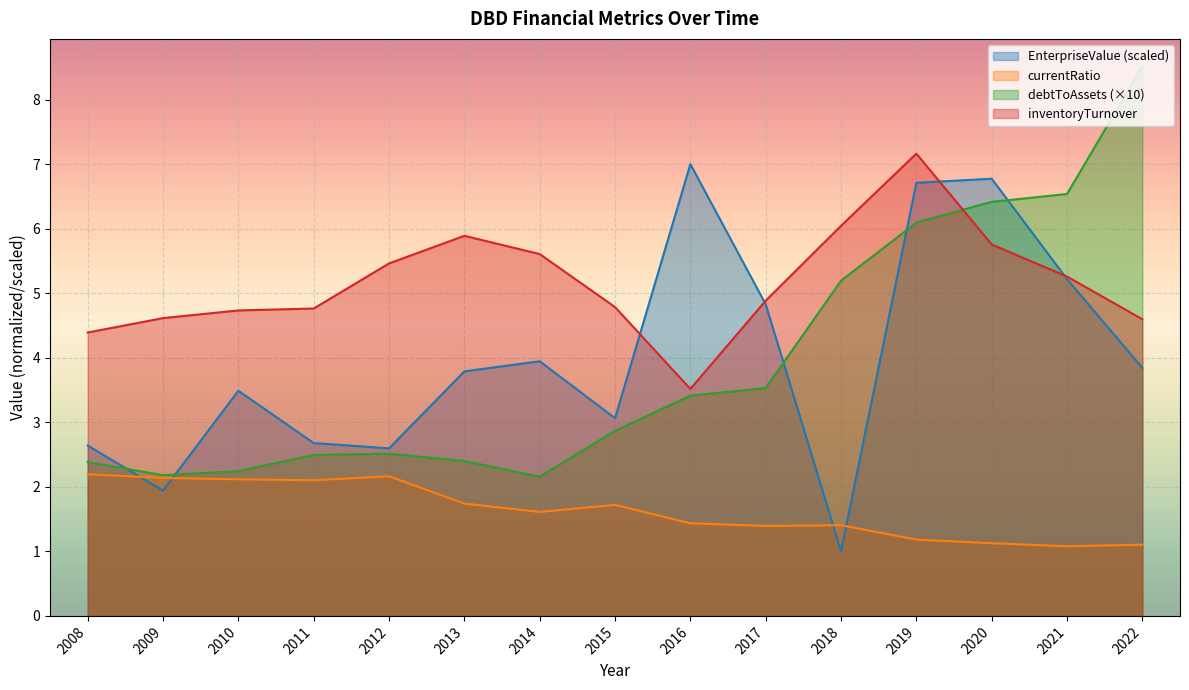

What is the value of the inventoryTurnover point at the 14th from the left?

5.3